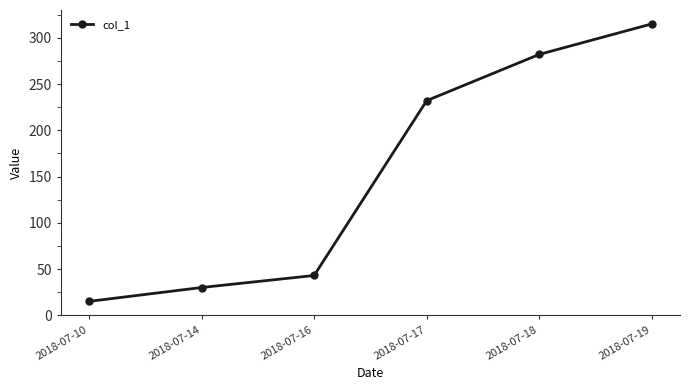

Reading left to right, list all the values displayed in this chart.

15	30	43	232	282	315